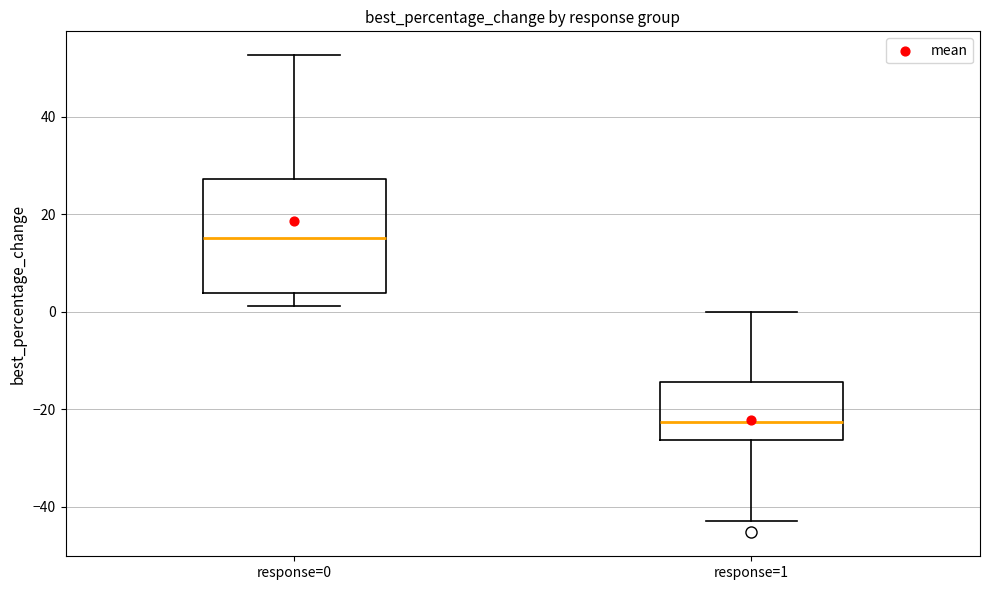

Reading left to right, read every box against the y-axis: the position of its median line, the range the box covers, and the ends of its whiskers. The values are not printed on the chart, so give them approximately, as read against the axis.

response=0: median 16, box 4 to 28, whiskers 2 to 52
response=1: median -22, box -26 to -14, whiskers -42 to 0